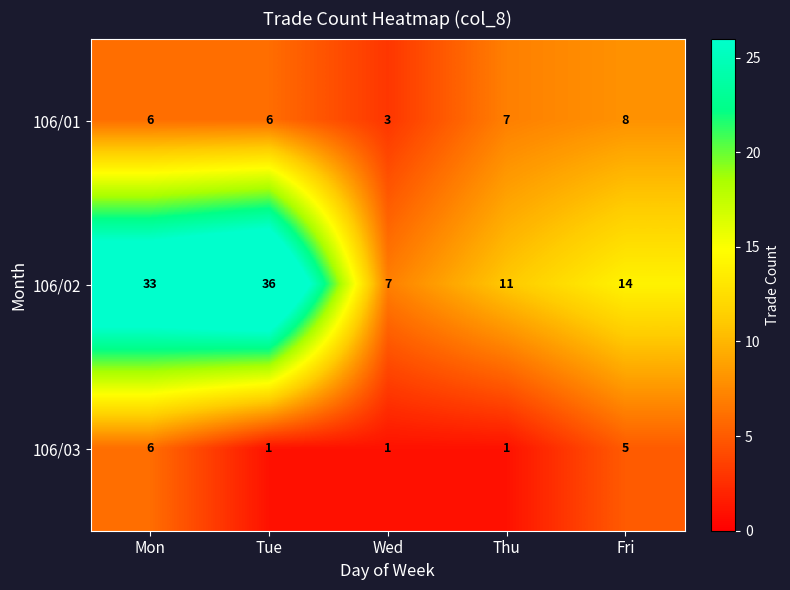

What is the spread (max minus min) of values at Fri?

9